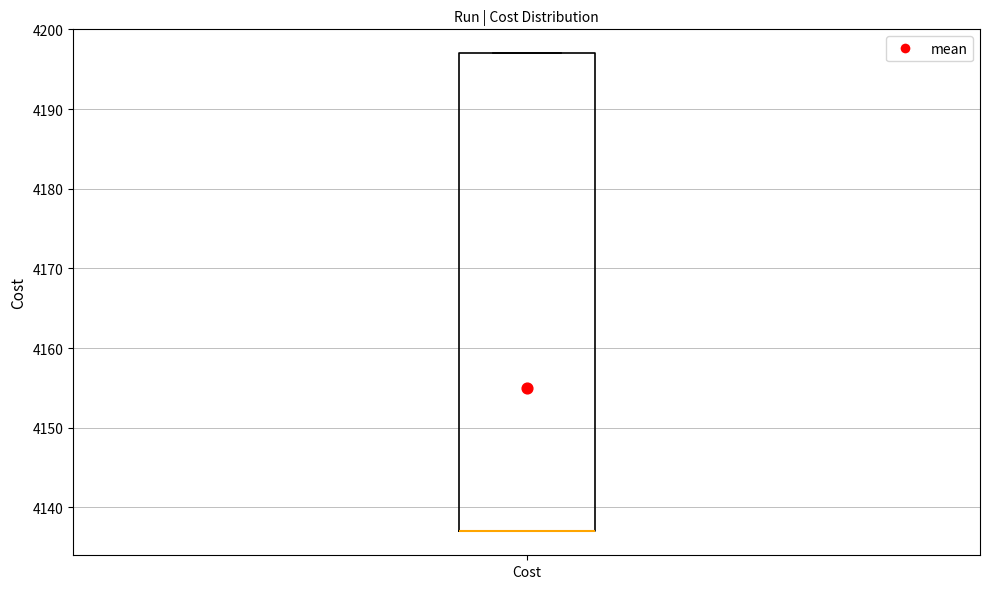

Transcribe this box plot: give where the median line is, the range the box spans, and where the two whiskers end, as read against the y-axis. The values are not printed on the chart, so give them approximately, as read against the axis.

median 4137 (drawn on the box's lower edge), box 4137 to 4197, whiskers 4137 to 4197